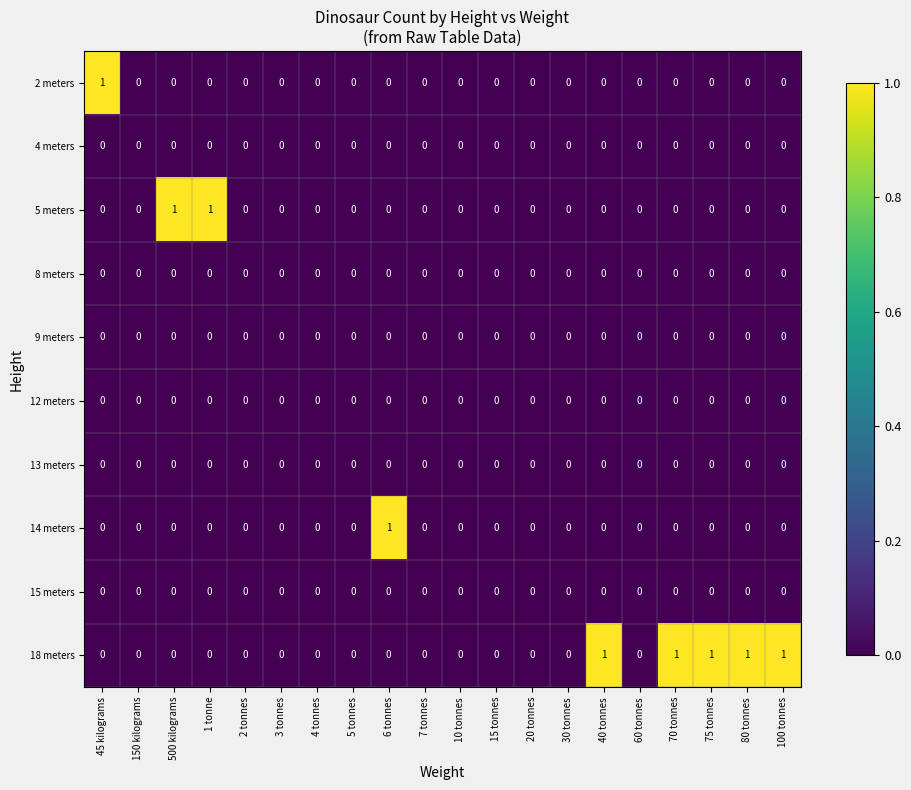

Between 5 tonnes and 80 tonnes, which series saw the biggest shift?

18 meters